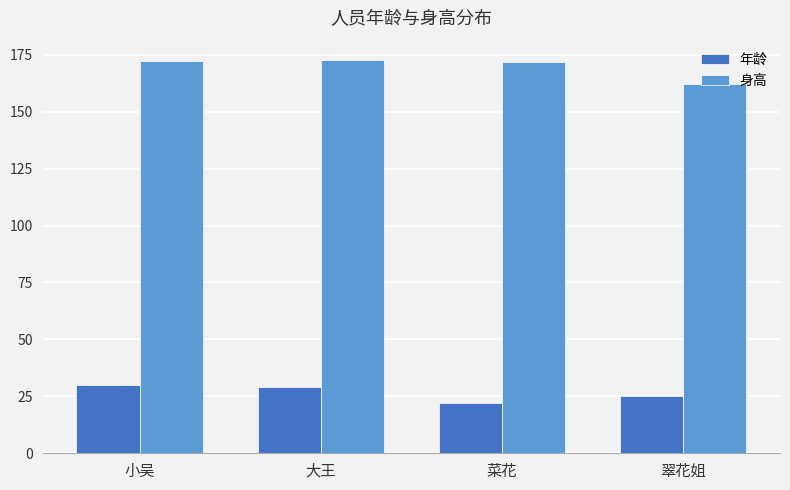

What is the approximate value of 身高 at 菜花?

172.0